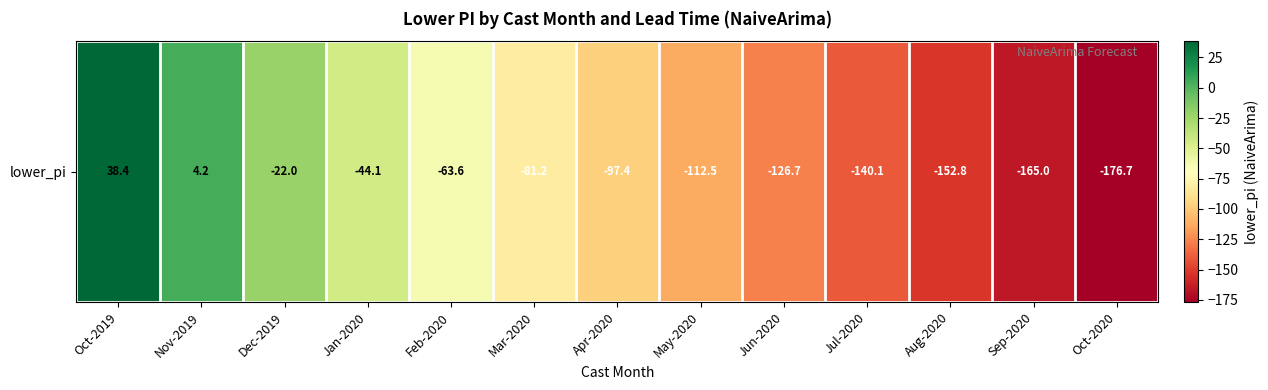

List the labels in order of value, largest first.

Oct-2019, Nov-2019, Dec-2019, Jan-2020, Feb-2020, Mar-2020, Apr-2020, May-2020, Jun-2020, Jul-2020, Aug-2020, Sep-2020, Oct-2020